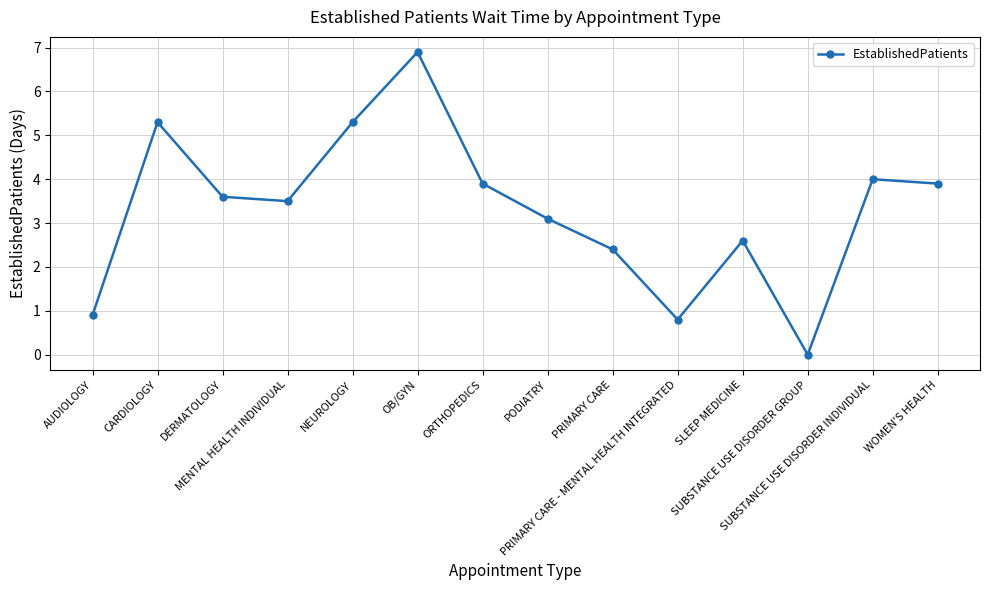

True or false: the data shows 3.7 at CARDIOLOGY.

False